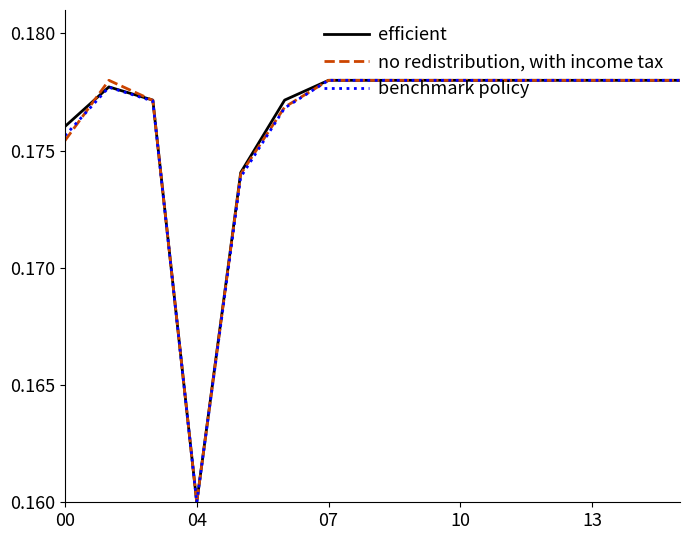

List the series in order of their overall mean, lowest first.

benchmark policy, no redistribution, with income tax, efficient